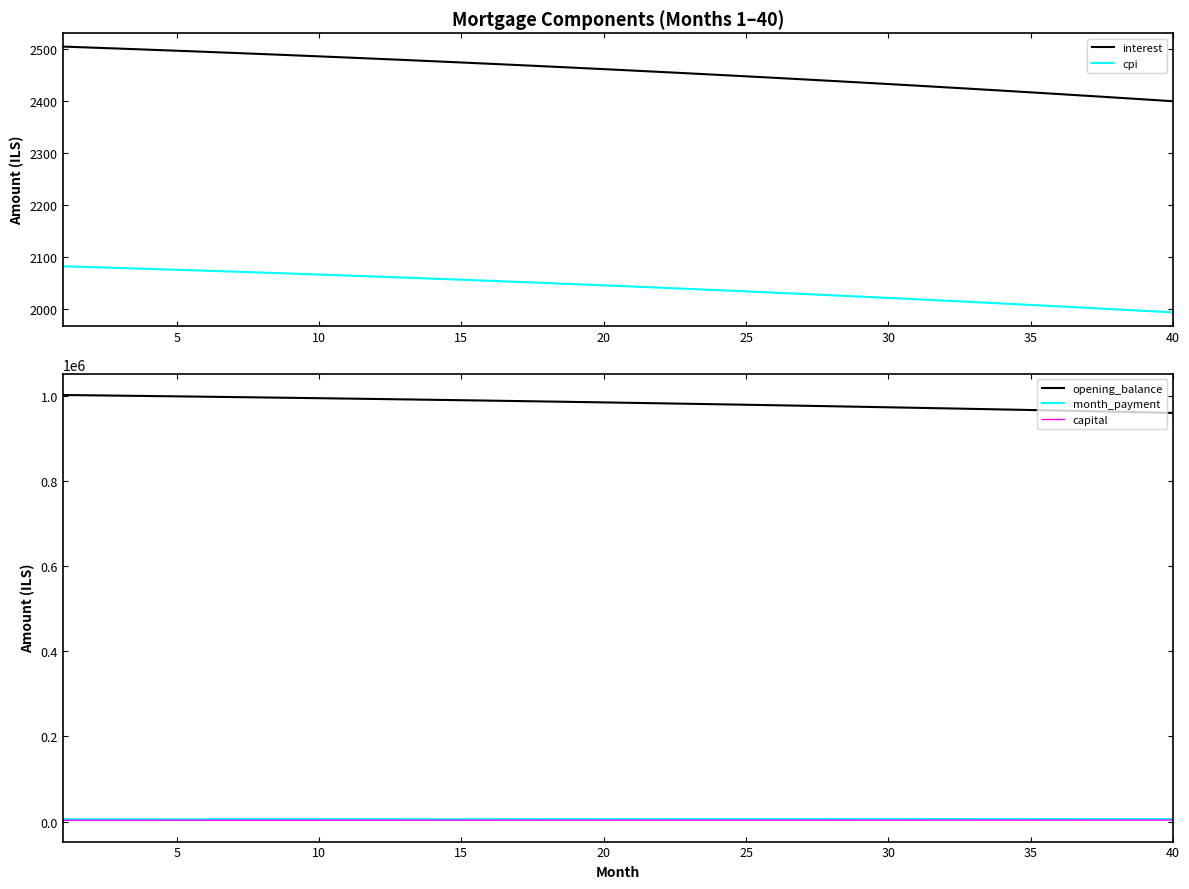

How many lines are shown in the chart?

5